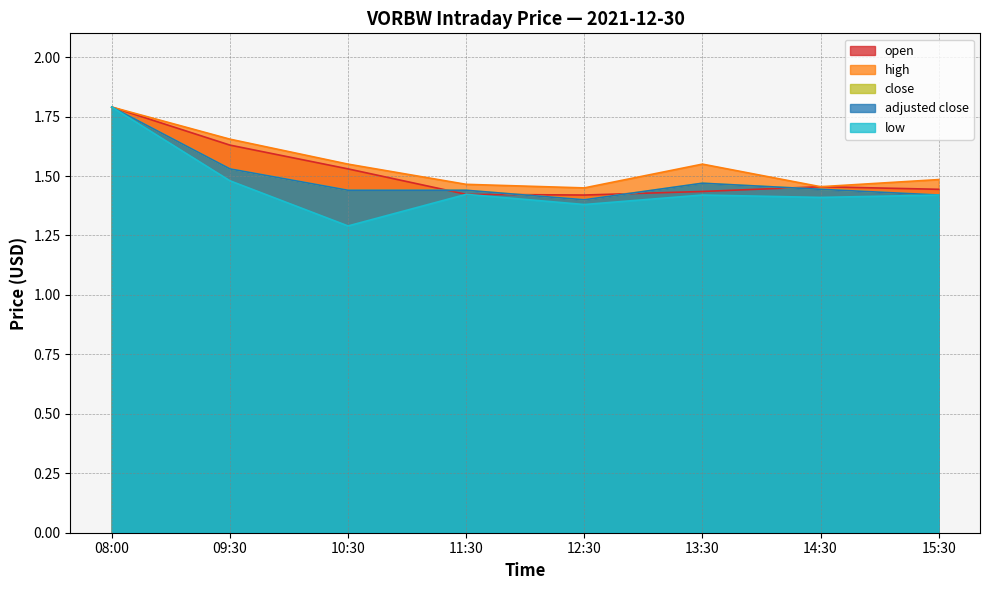

True or false: open has more than 2 interior local peaks.

False